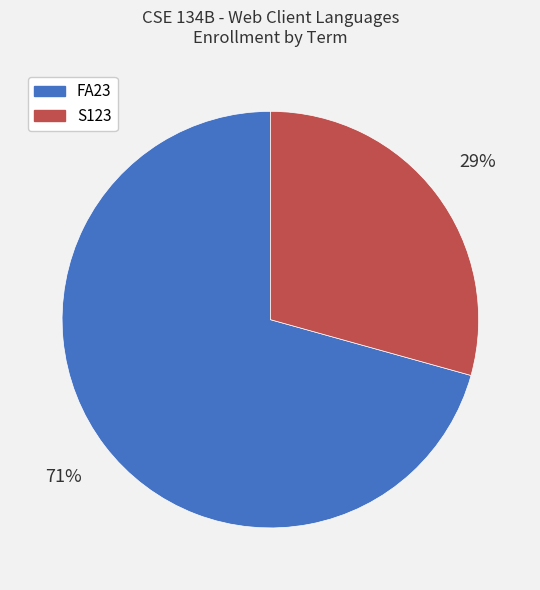

Which has a higher value, FA23 or S123?

FA23